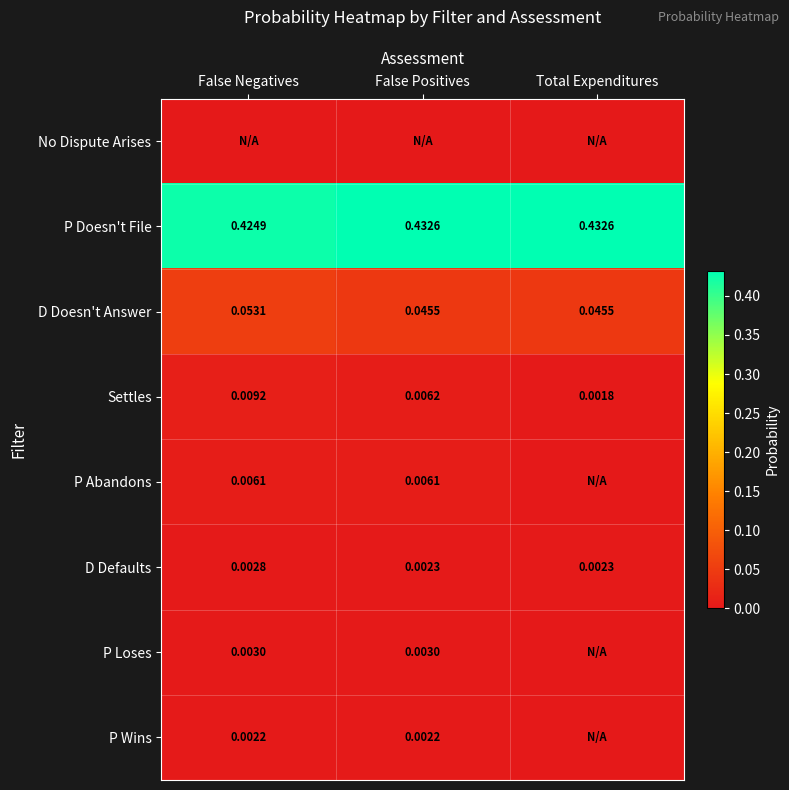

Is the value of P Wins at False Negatives greater than the value of Settles at False Negatives?

No